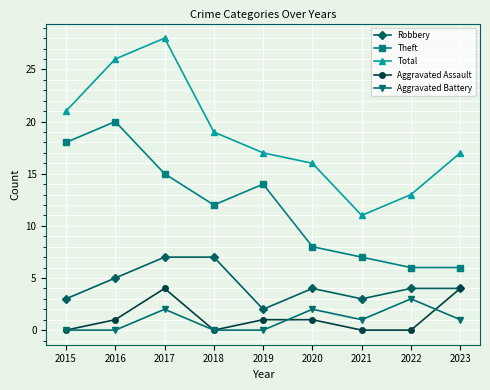

At which category does Theft reach its first local valley?

2018